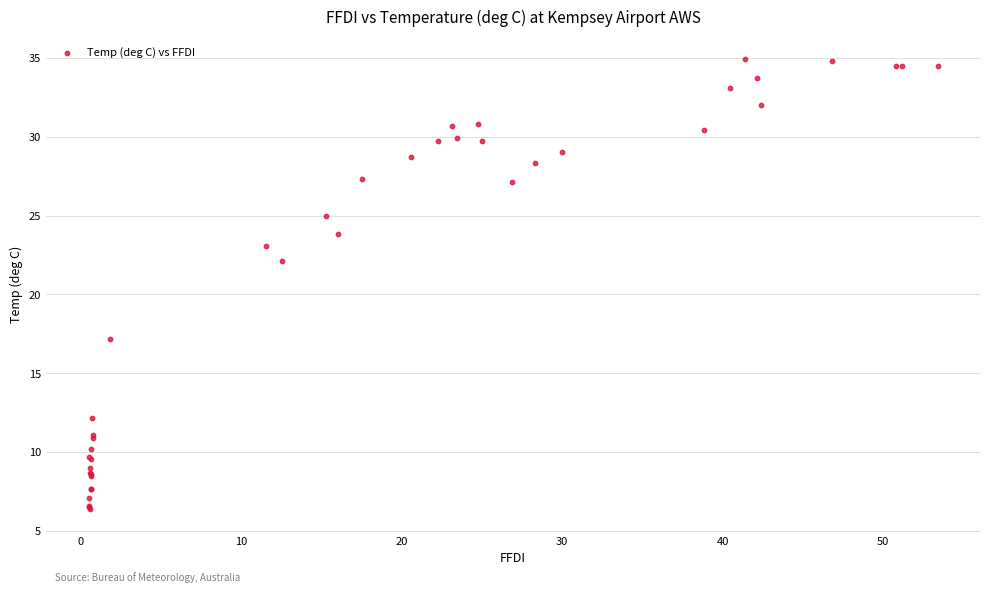

What Y value in the scatter plot is closest to 20?

22.1